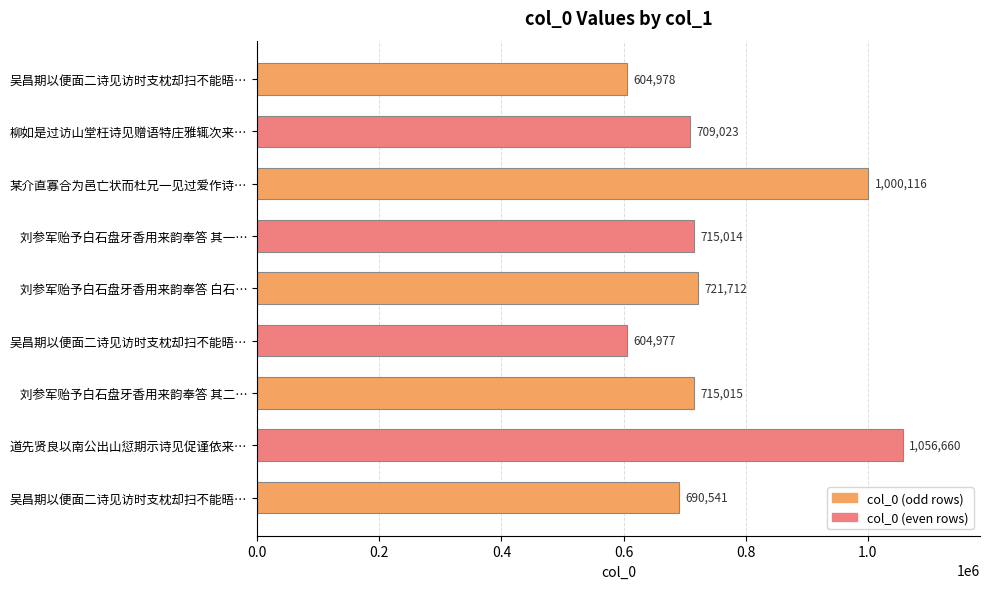

How many bars are there in total?

9